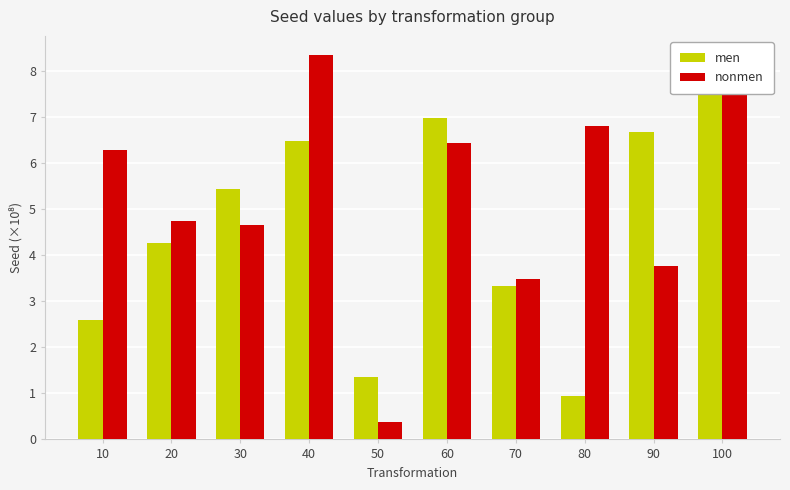

What is the approximate value of men at 70, to the nearest 100?

333669100